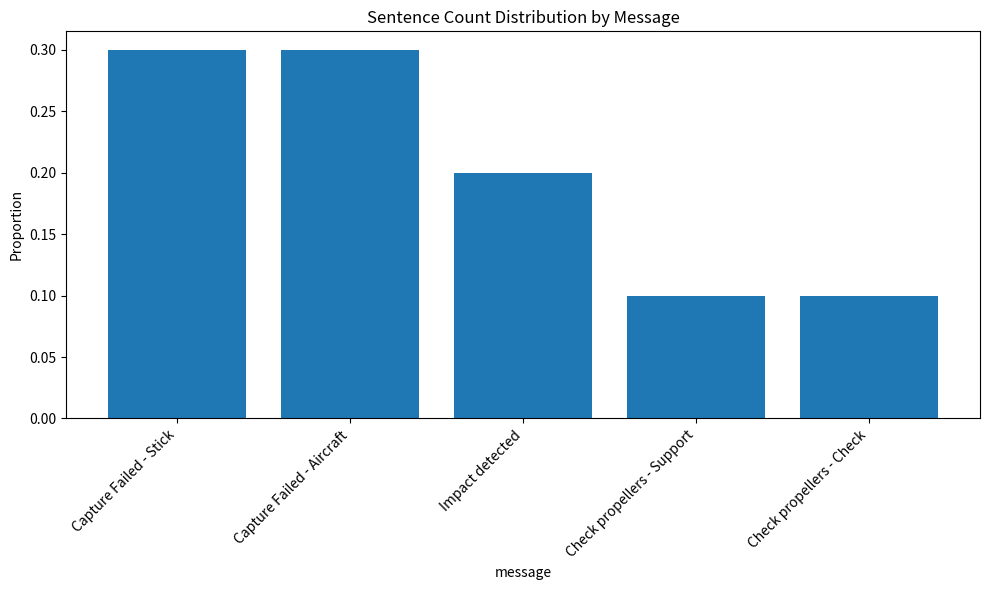

How many values are between 0 and 1?

5